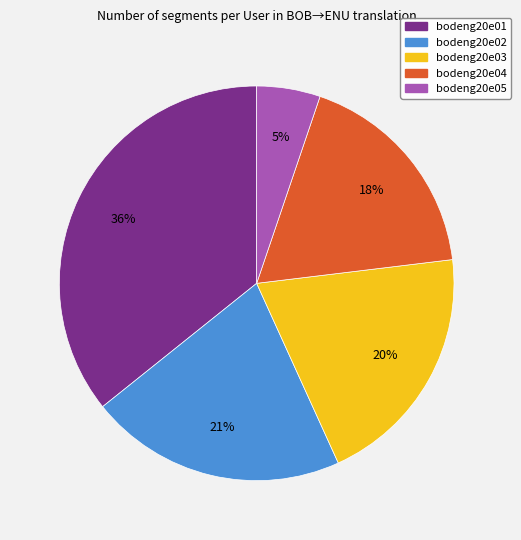

How many slices are in this pie chart?

5